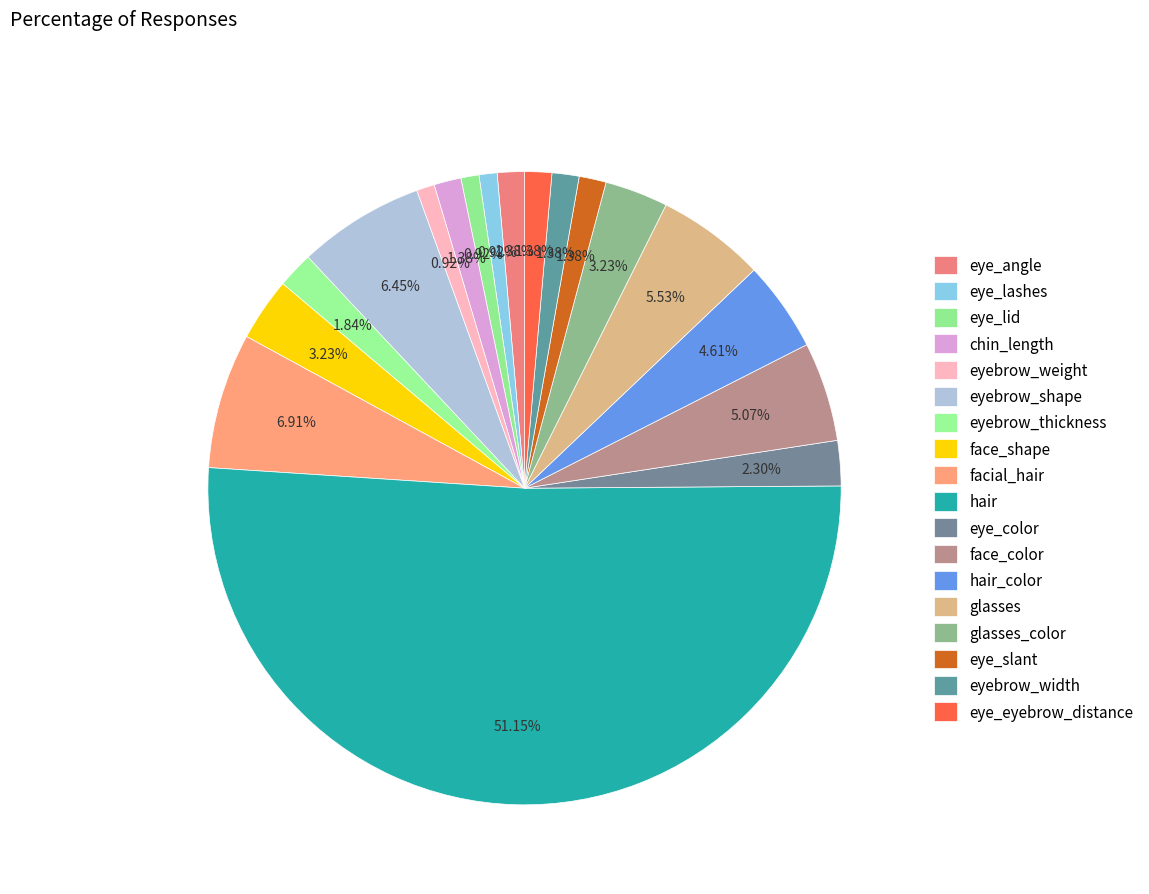

To the nearest percent, what portion does eyebrow_width represent?

1%